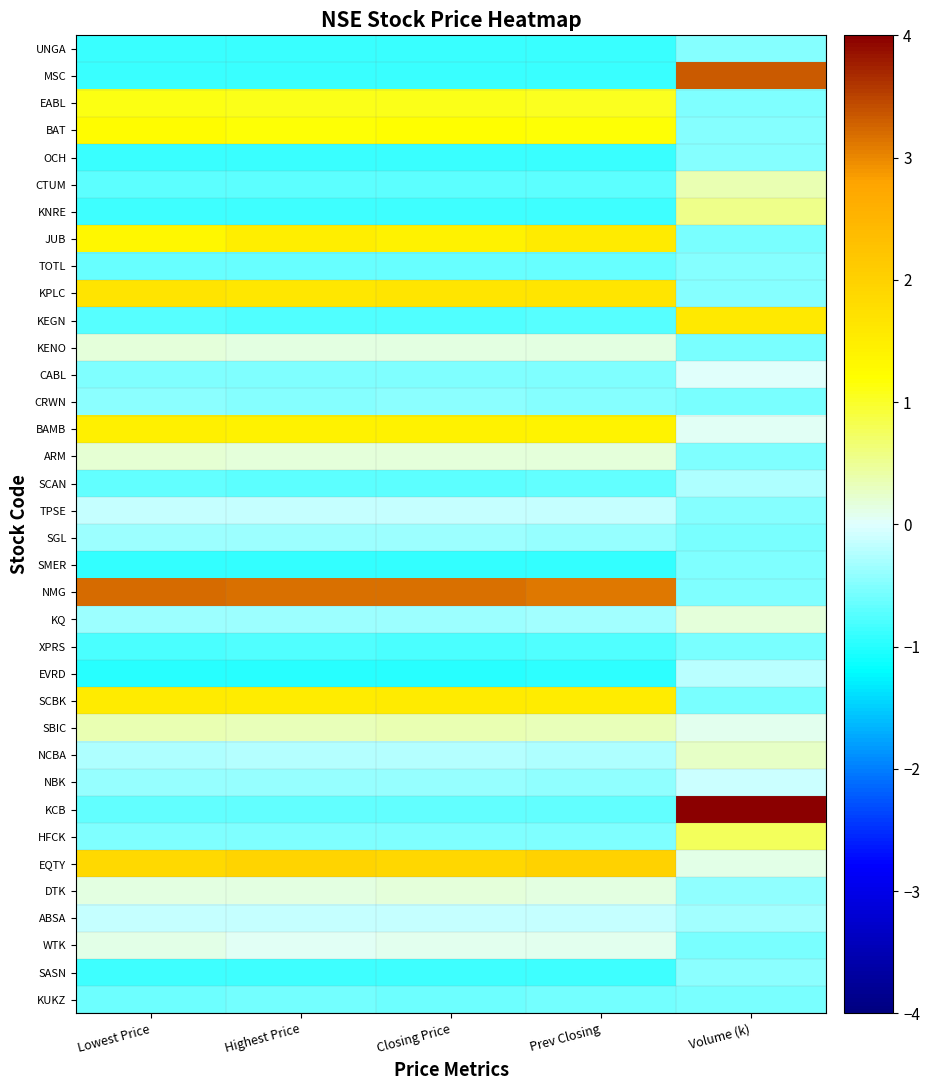

At which category is the sum across all series the highest?

Lowest Price